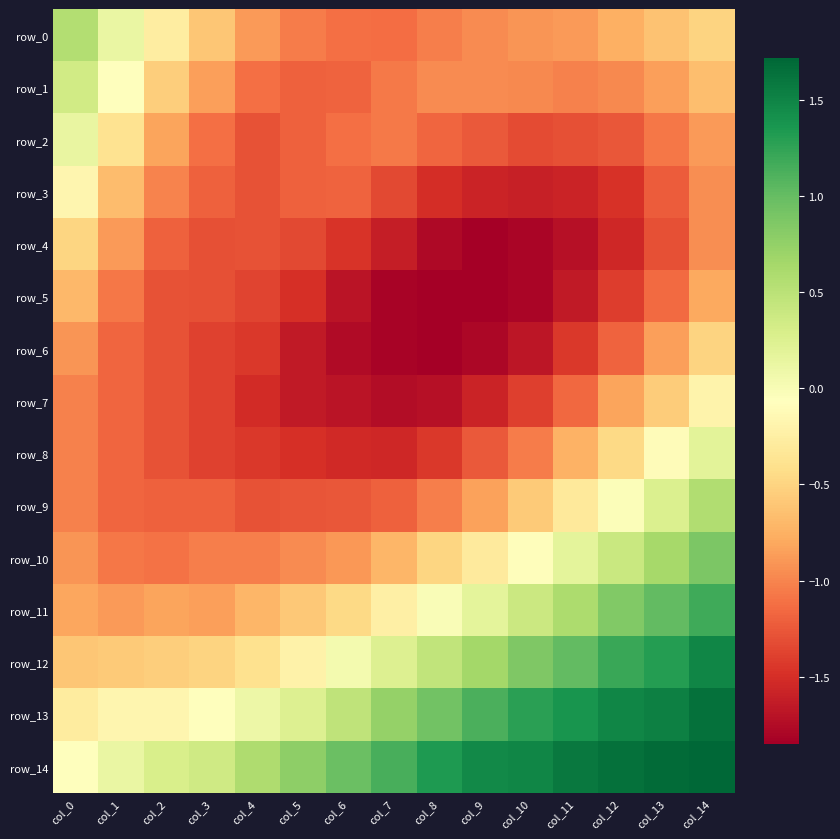

What is the sum of the row_3 values at col_11 and col_1?

-2.3